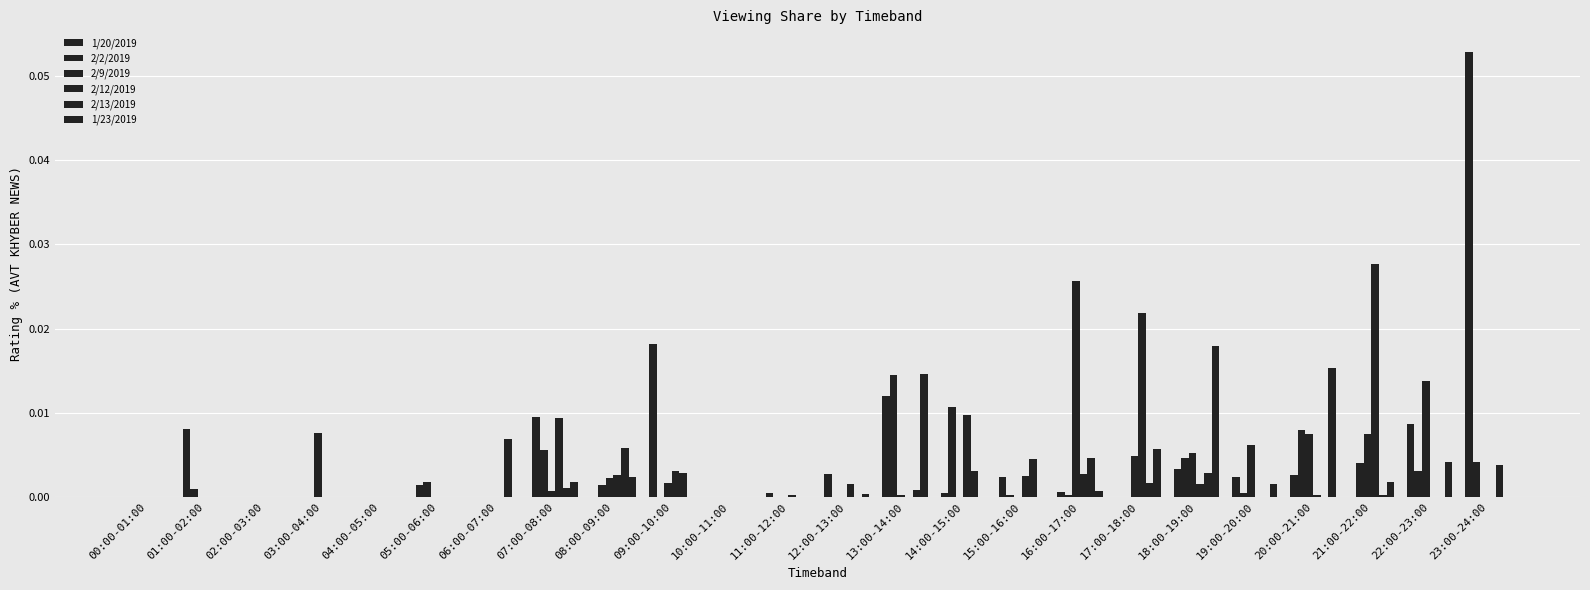

Which category has the lowest value across all series?

00:00-01:00